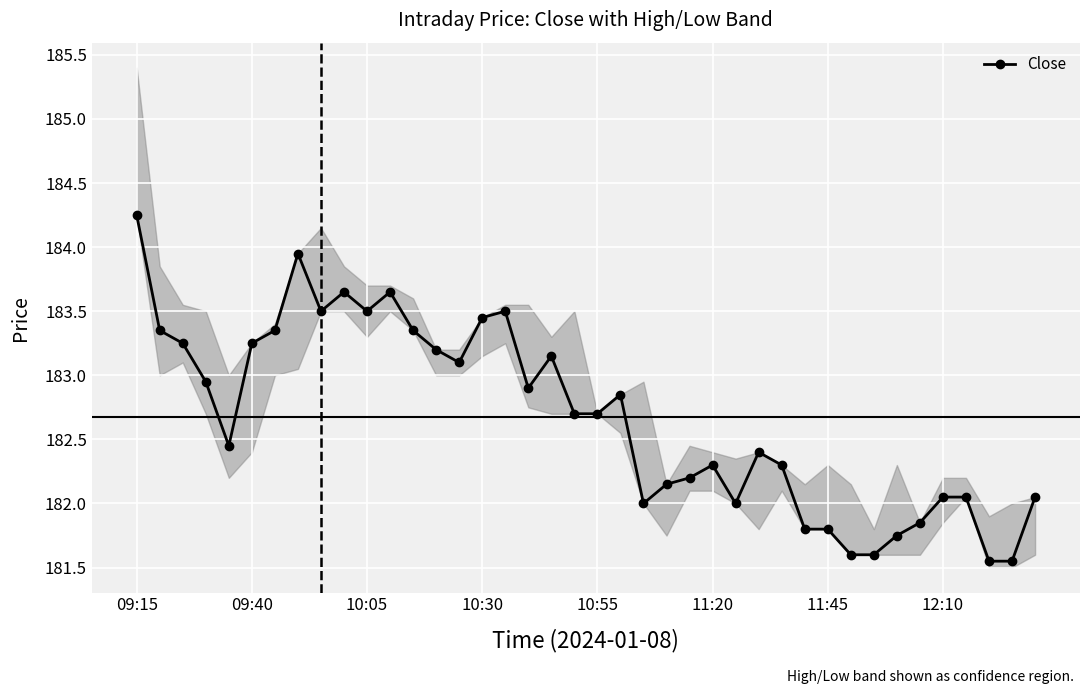

Reading left to right, what are all the values shown in this chart?

184.2	183.3	183.2	182.9	182.4	183.2	183.3	183.9	183.5	183.7	183.5	183.7	183.3	183.2	183.1	183.4	183.5	182.9	183.2	182.7	182.7	182.8	182.0	182.2	182.2	182.3	182.0	182.4	182.3	181.8	181.8	181.6	181.6	181.8	181.8	182.1	182.1	181.6	181.6	182.1